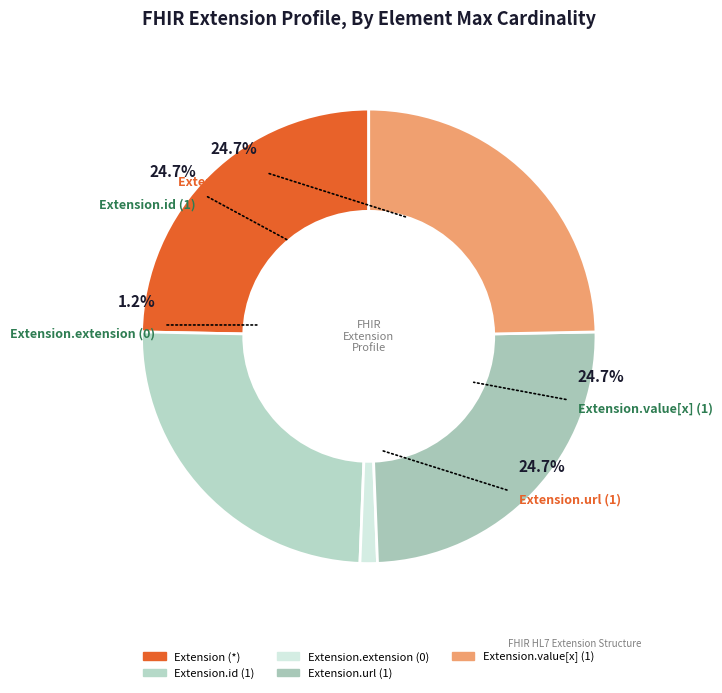

Count the number of slices in the pie.

5